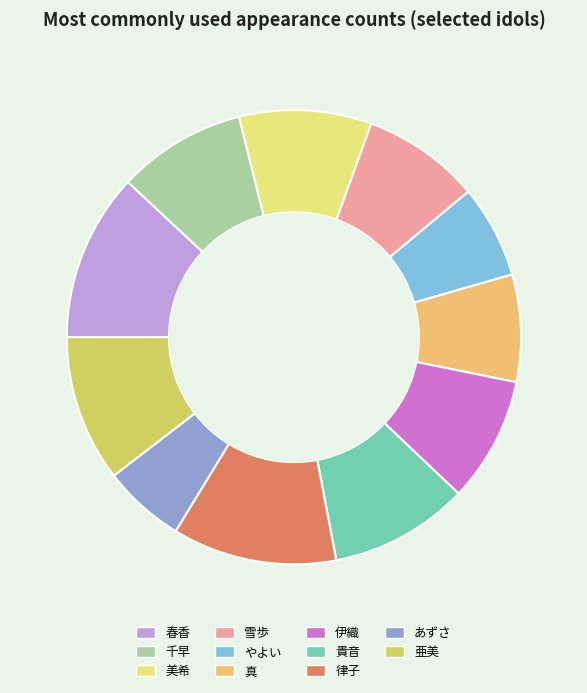

What percentage do 亜美 and 真 together represent?

18.1%